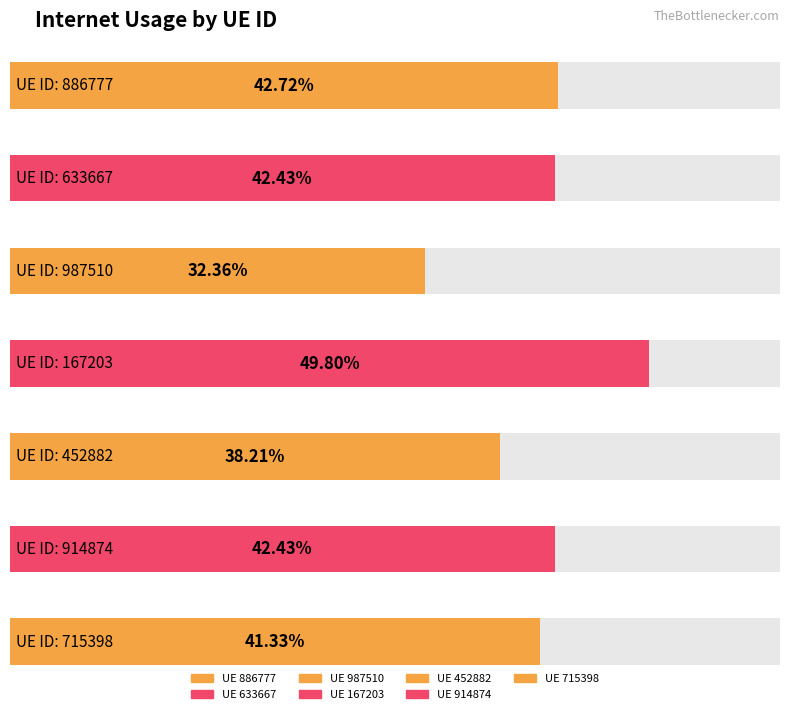

What is the label of the 1st bar from the right?

715398